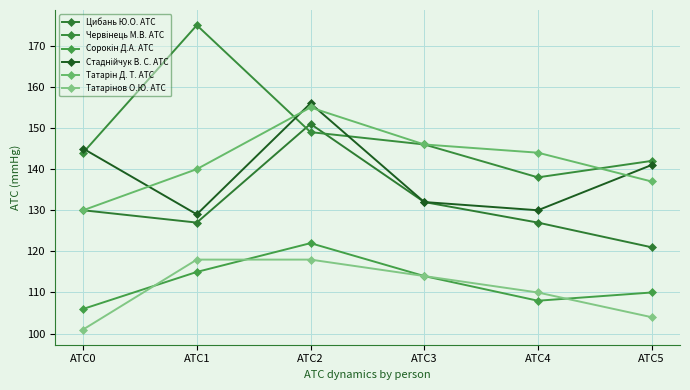

At which category is the sum across all series the highest?

АТС2